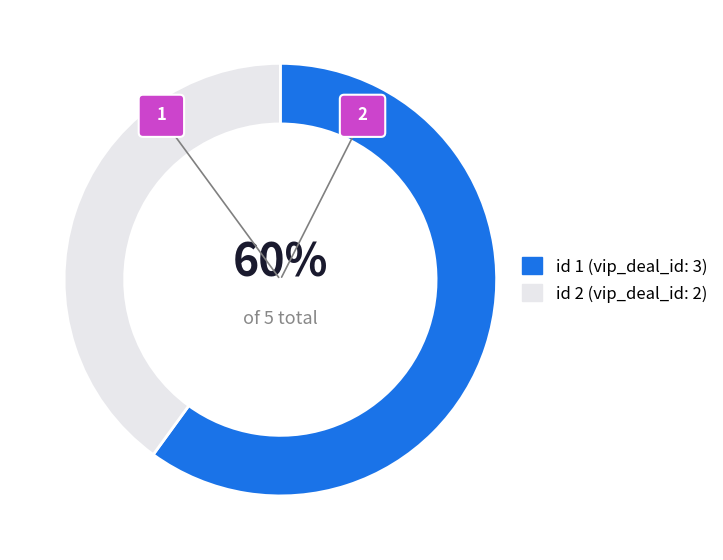

To the nearest percent, what percentage of the pie is 2?

40%